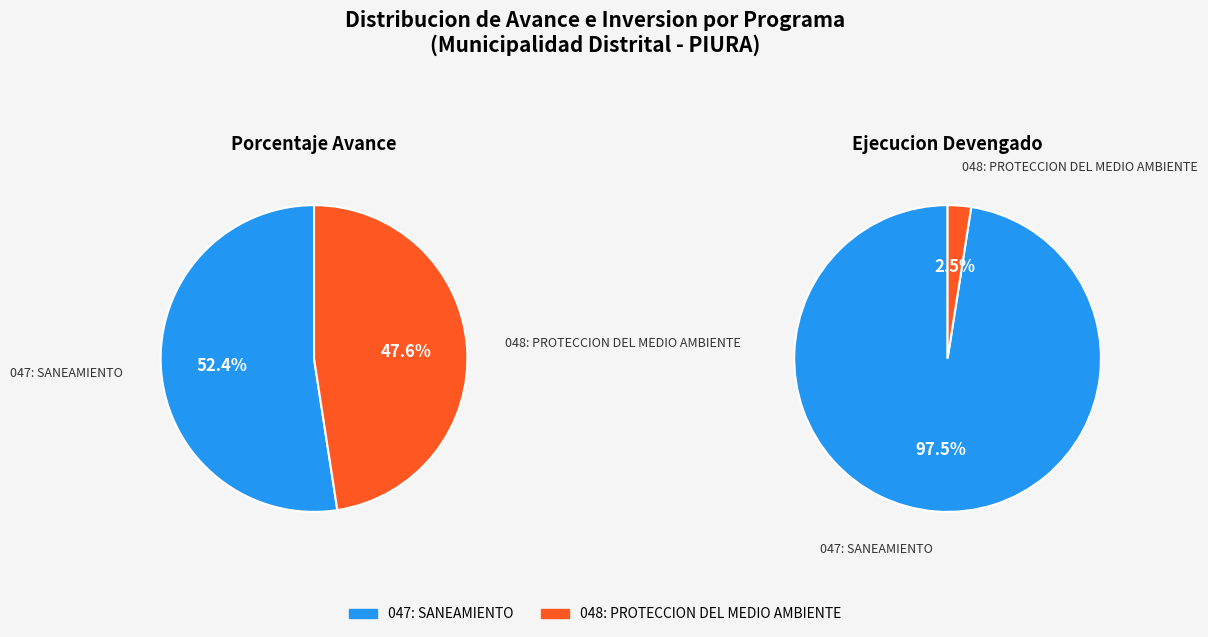

Rank the categories by value from highest to lowest.

047: SANEAMIENTO, 048: PROTECCION DEL MEDIO AMBIENTE